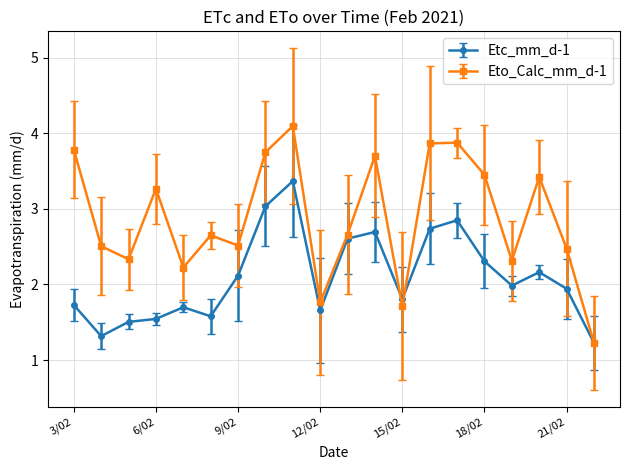

In Etc_mm_d-1, how many points are higher than both neighbors (excluding endpoints)?

5